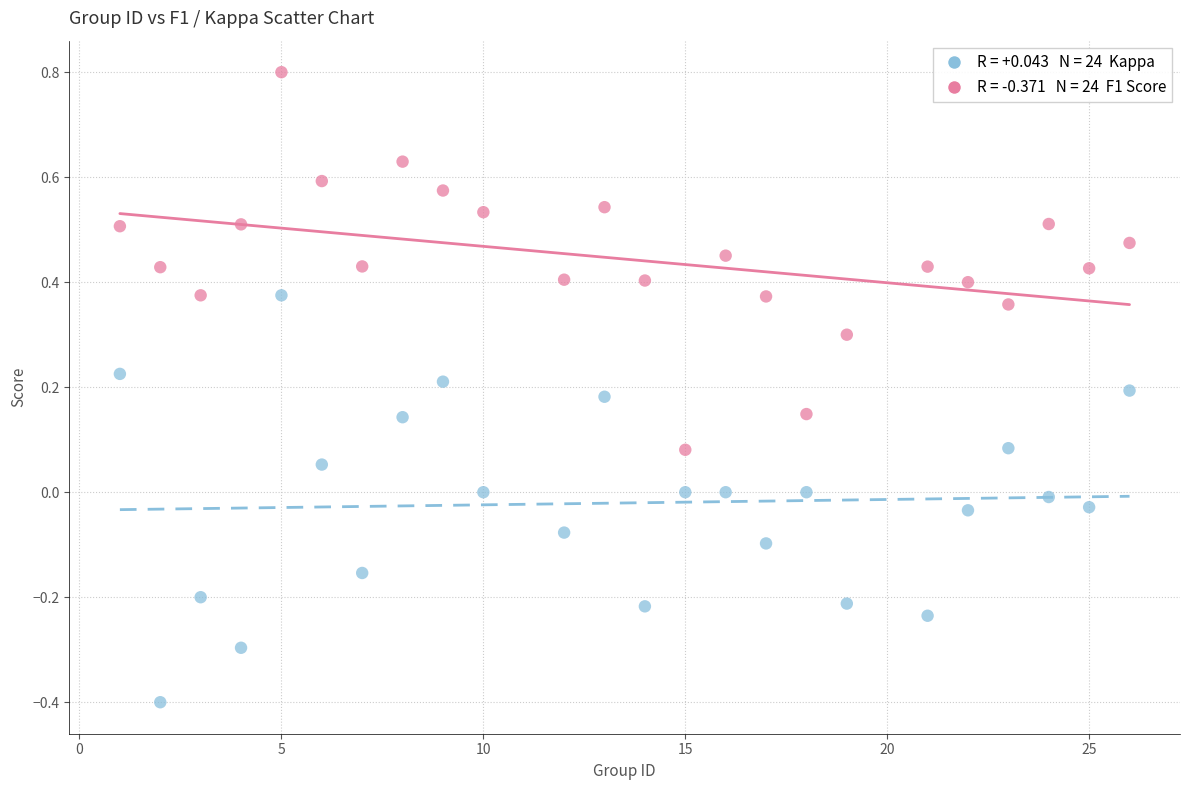

Across all data points, what is the range of X values (max minus min)?

25.0